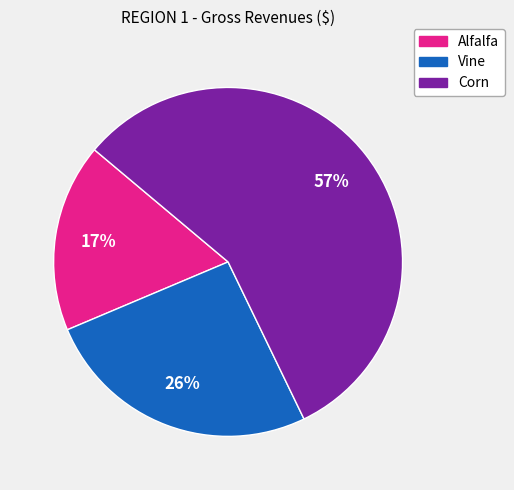

Does Vine represent more than half of the total?

No